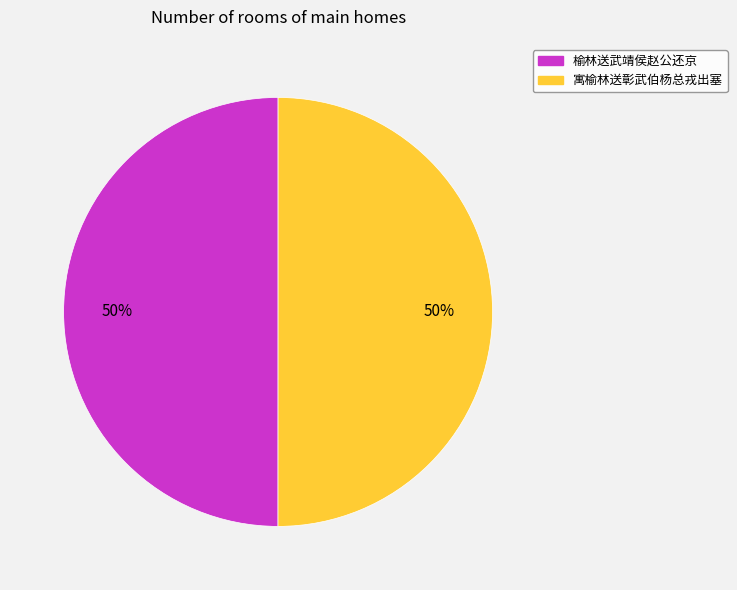

To the nearest percent, what percentage of the pie is 寓榆林送彰武伯杨总戎出塞?

50%